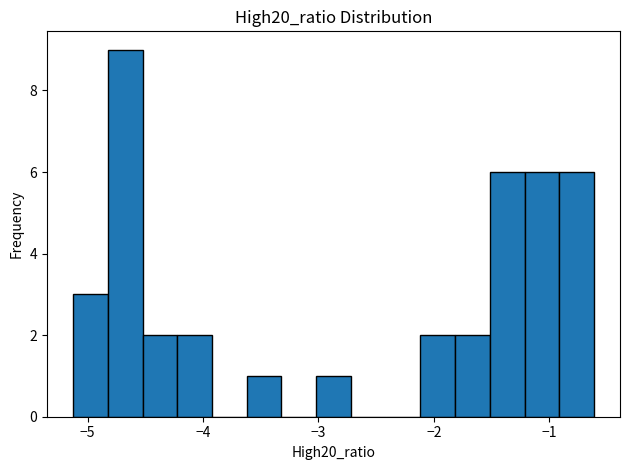

Read against the x-axis, roughly where is the centre of the tallest bar?

-4.7